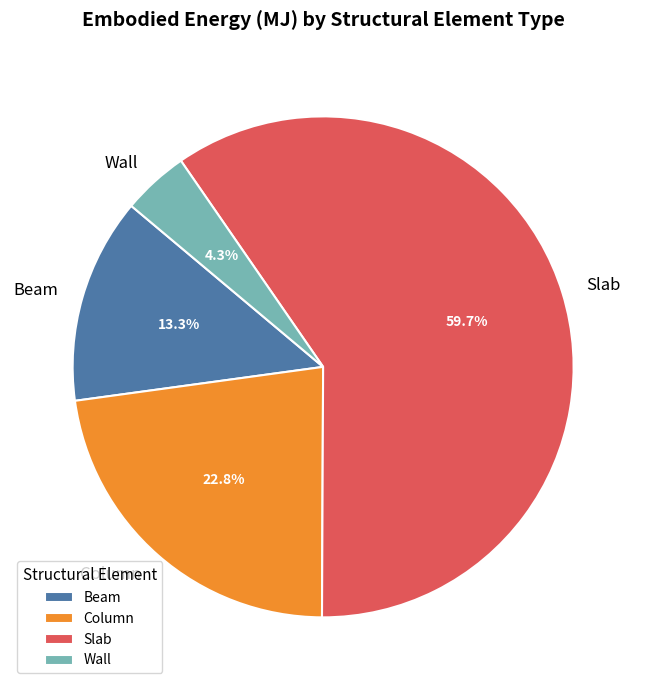

Is Beam the majority of the pie?

No